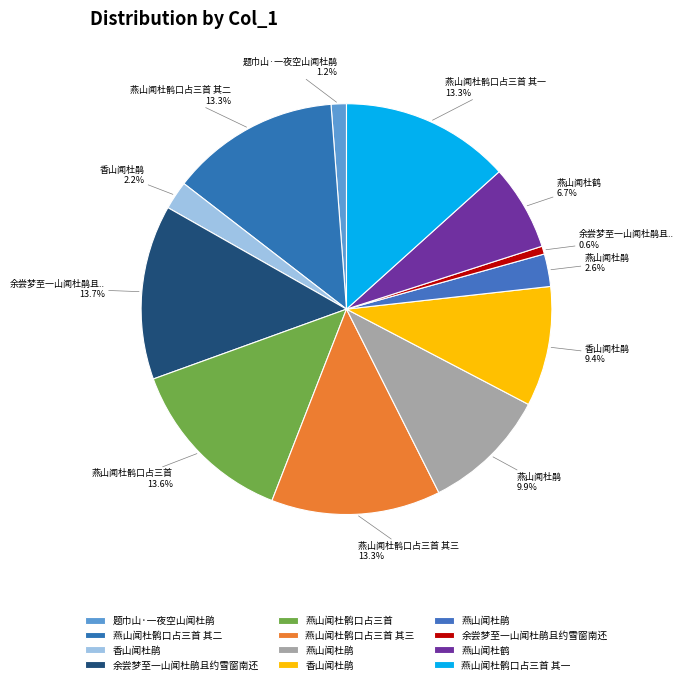

How many slices are in this pie chart?

12